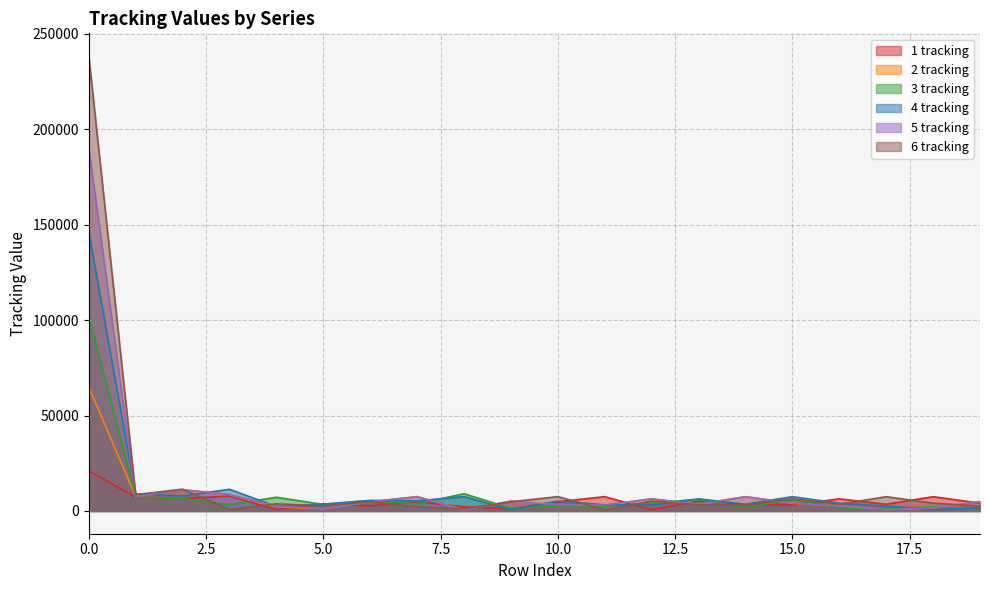

What is the difference between the maximum and minimum values in the 4 tracking series?

145513